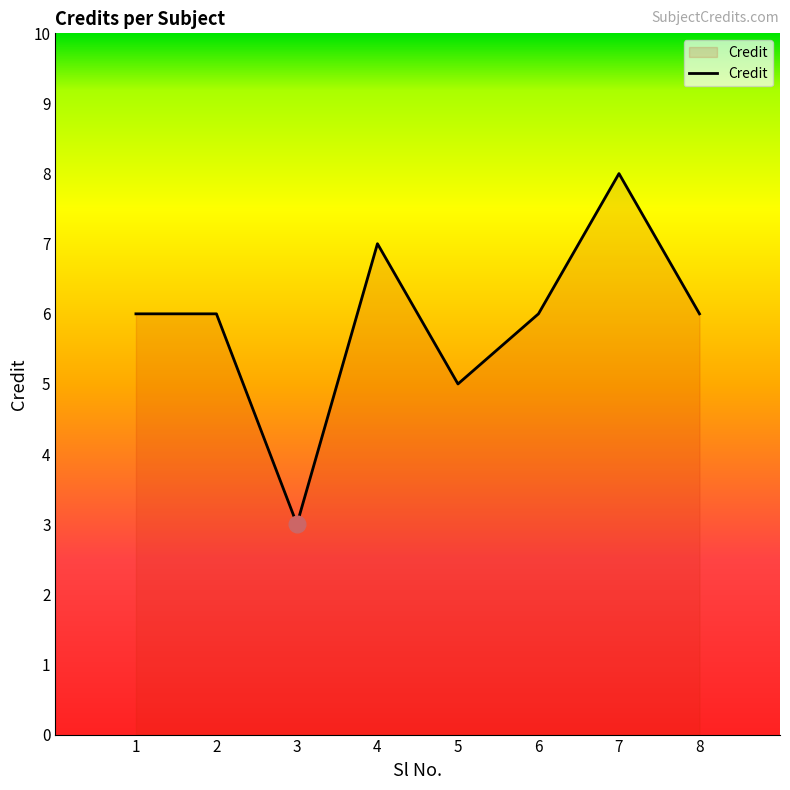

Which category has the lowest value across all series?

3